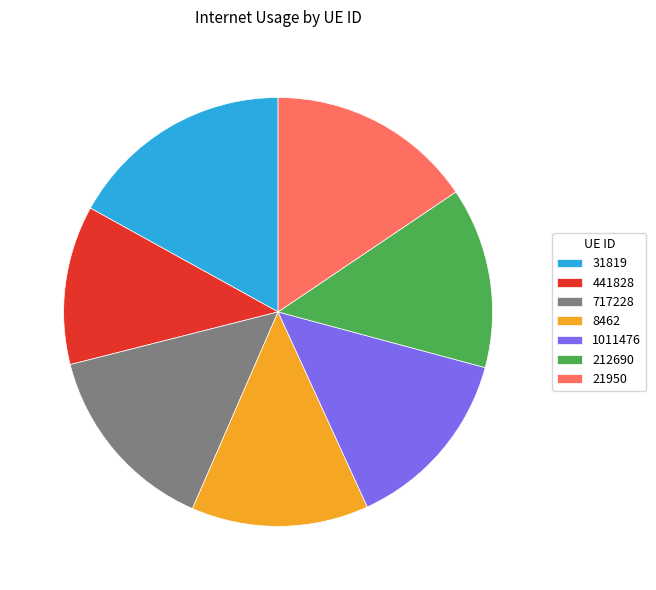

True or false: 717228 accounts for 25% of the total.

False